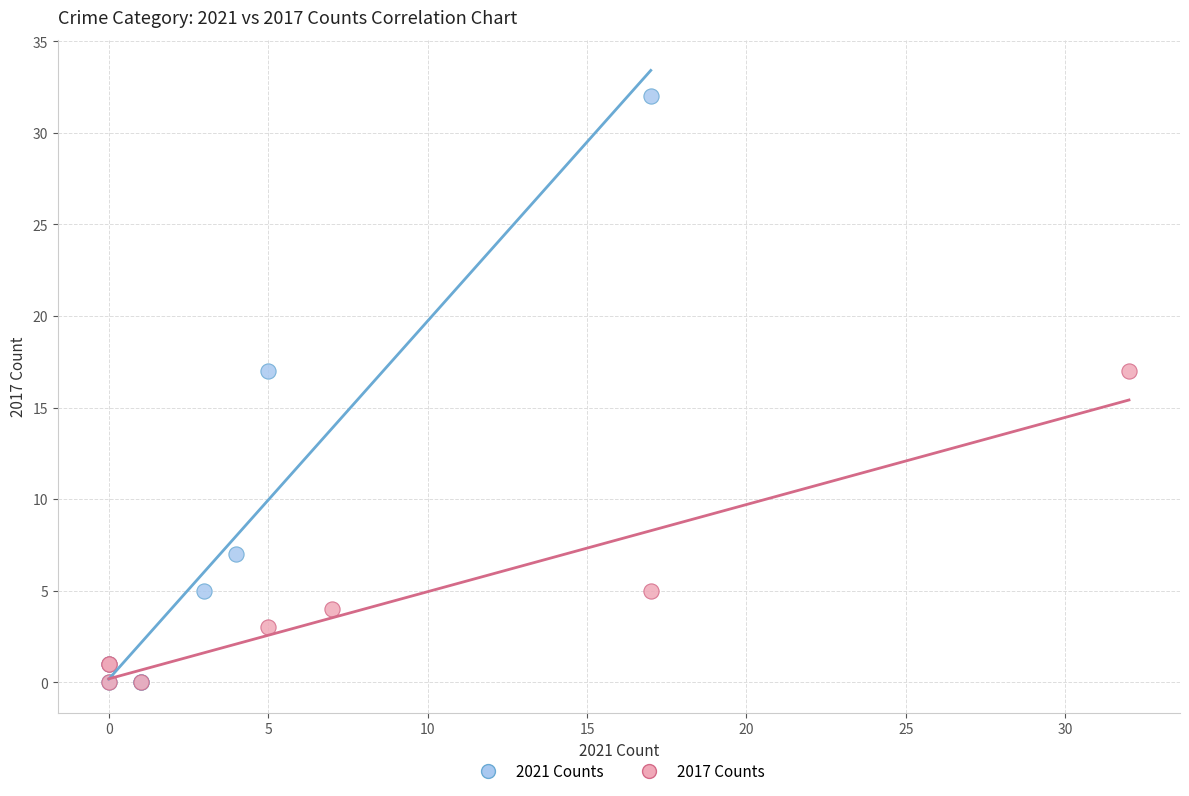

Which series has the widest spread of Y values?

2021 Counts